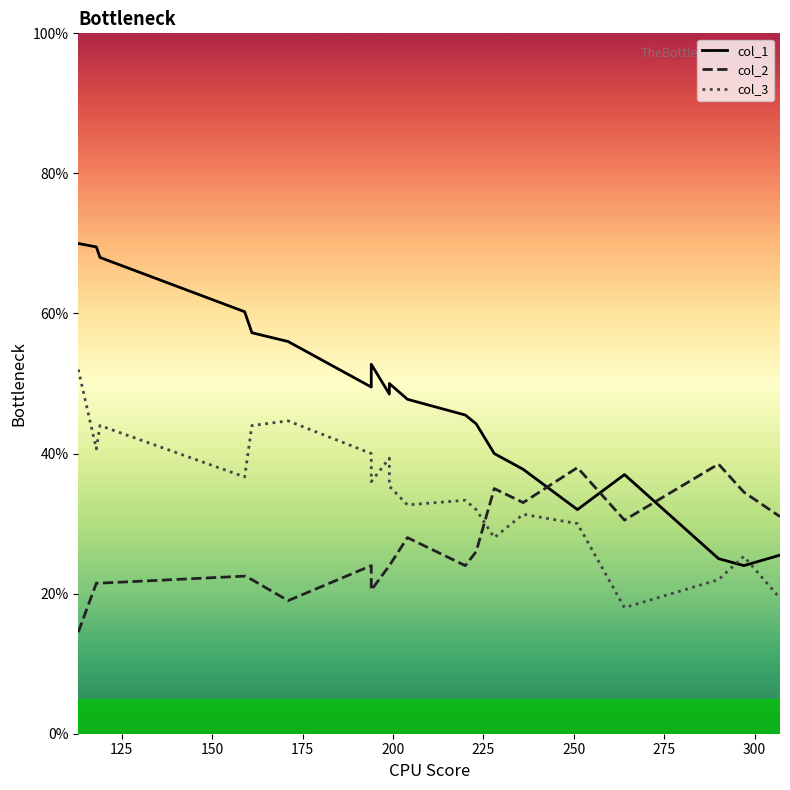

Which series has the largest total across all categories?

col_1